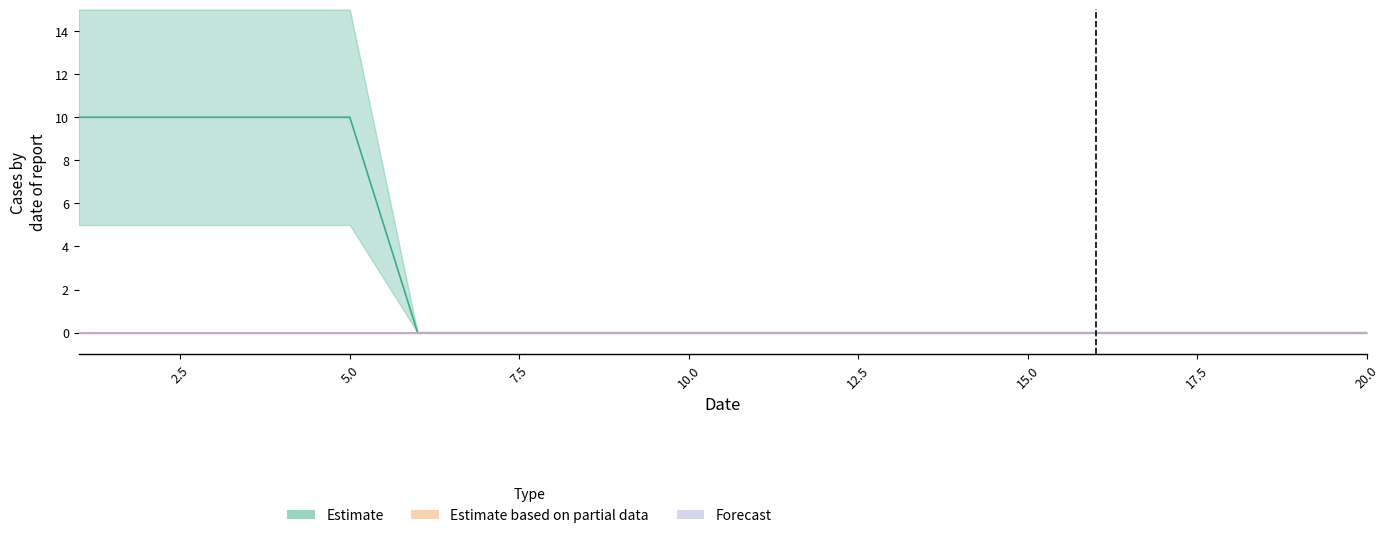

Is it true that Estimate based on partial data equals 0.0 at 4?

True